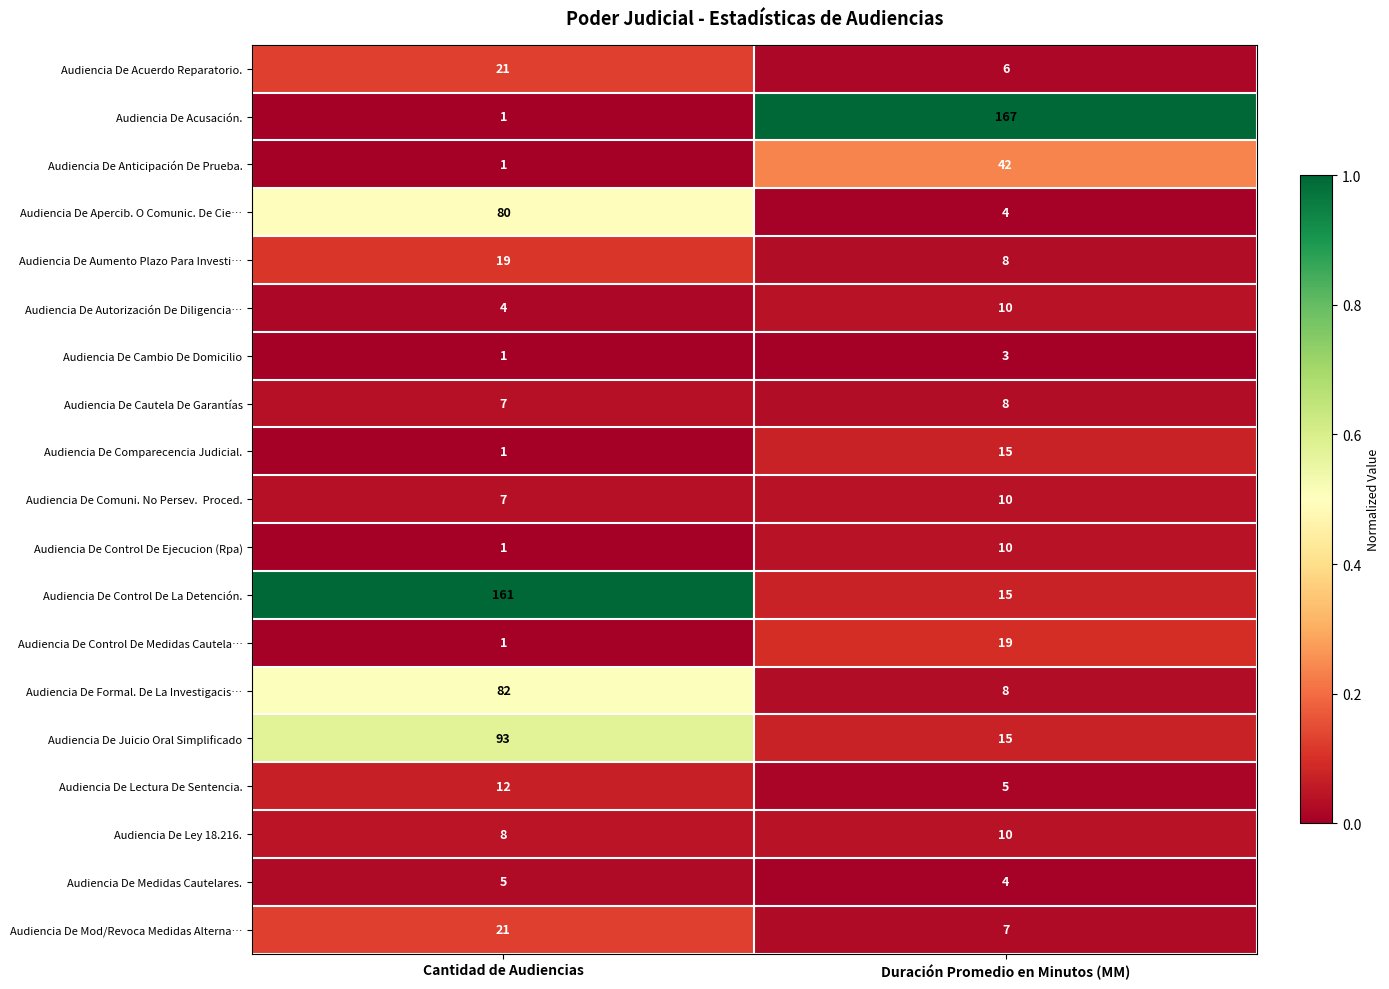

What is the spread (max minus min) of values at Duración Promedio en Minutos (MM)?

164